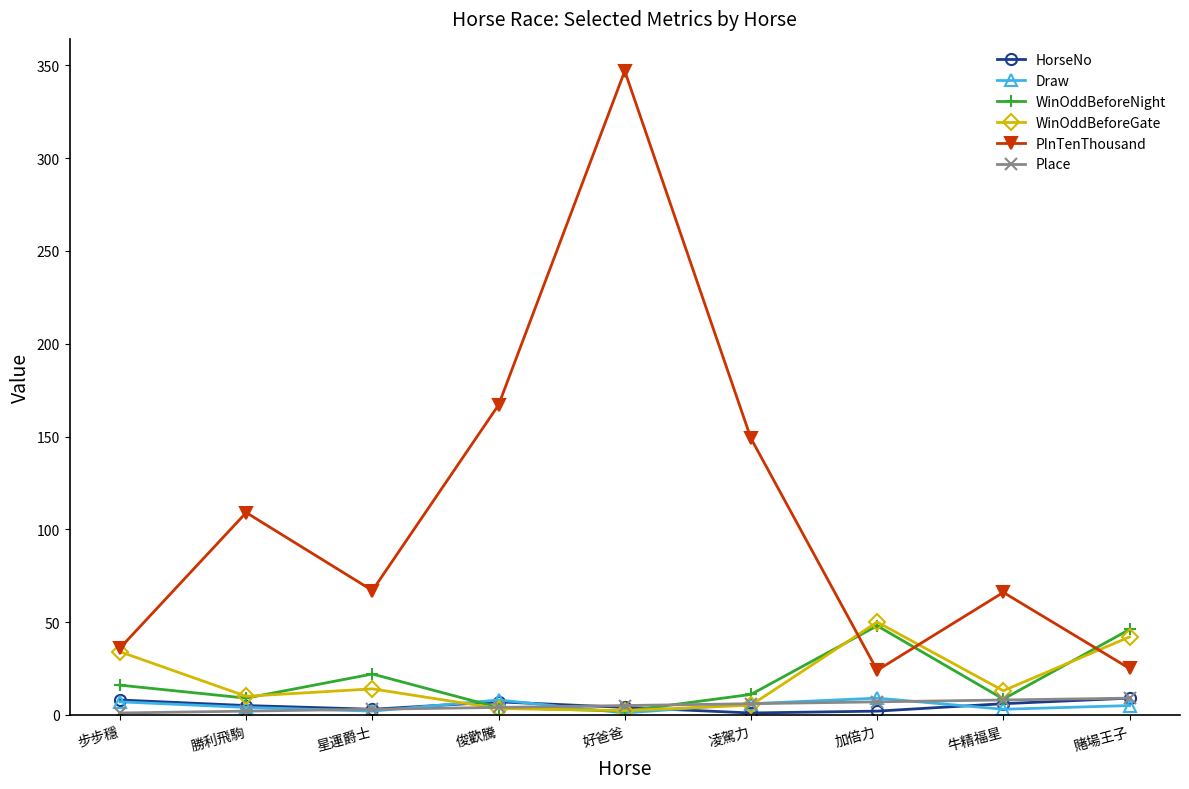

What is the value of the WinOddBeforeGate point at the 9th from the left?

42.0